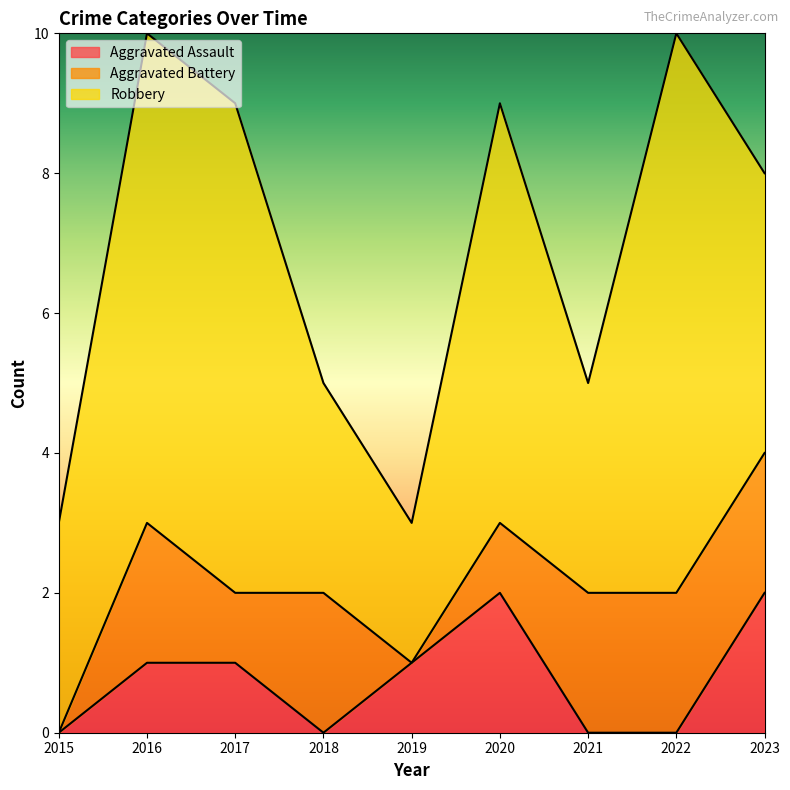

True or false: Robbery has a value of 12 at 2017.

False